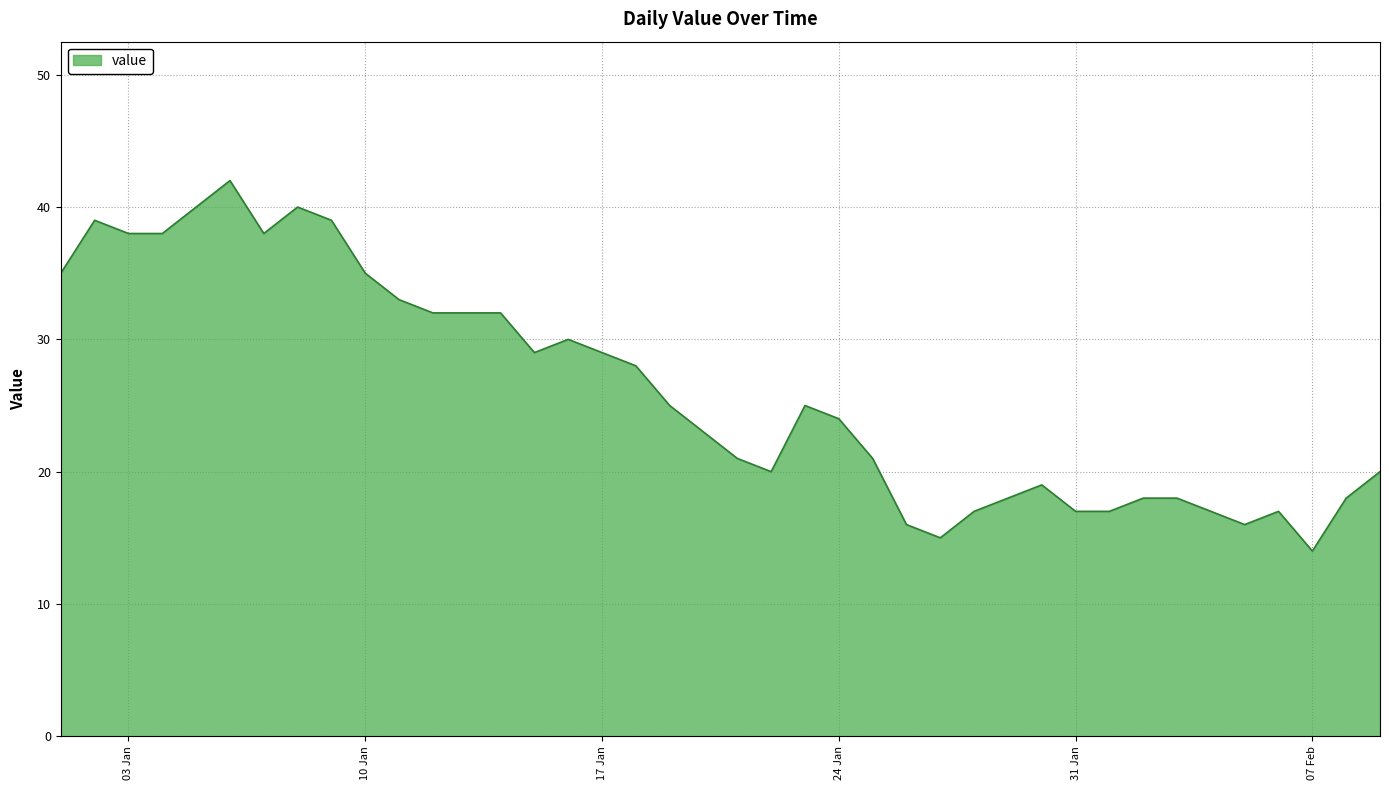

What is the difference between the maximum and minimum values?

28